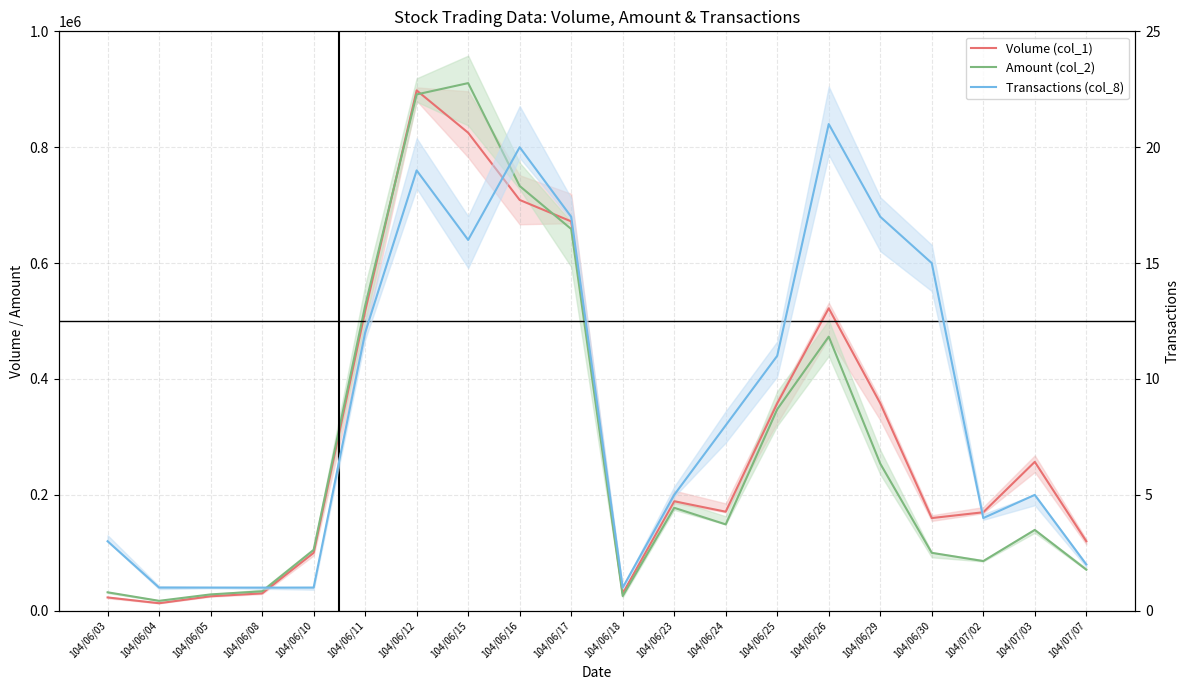

True or false: Amount (col_2) and Transactions (col_8) intersect in this chart.

False